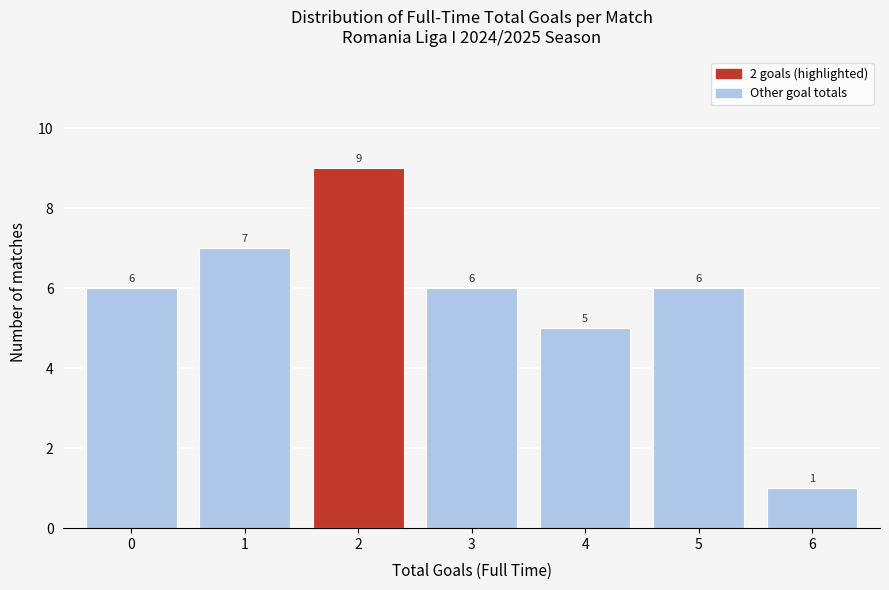

Reading right to left, extract all data points from this chart.

1	6	5	6	9	7	6